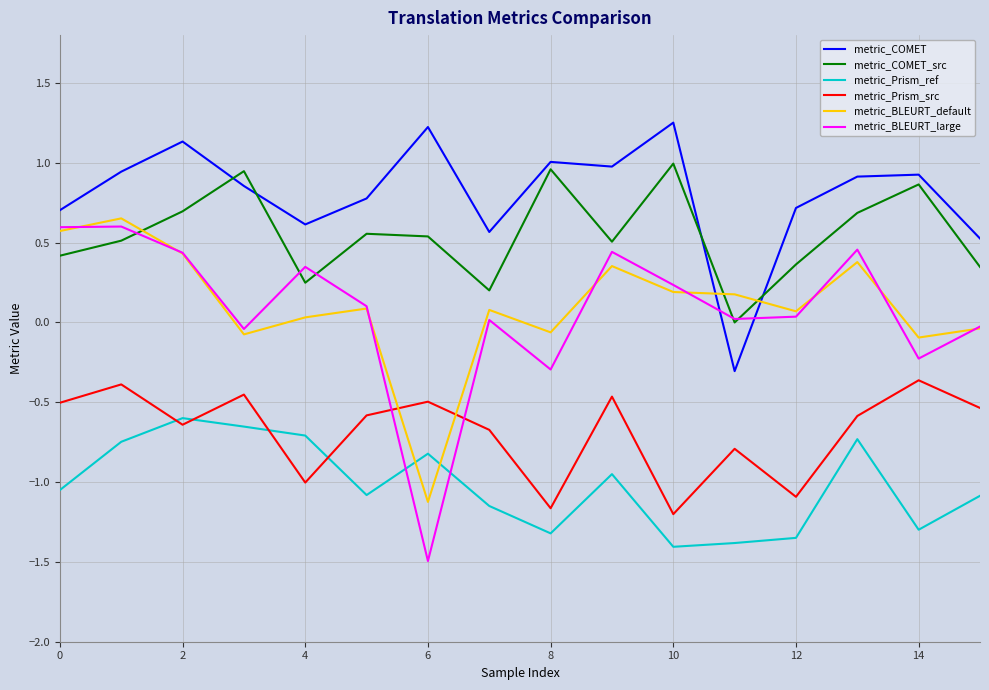

How many times do metric_BLEURT_default and metric_Prism_ref cross each other?

2